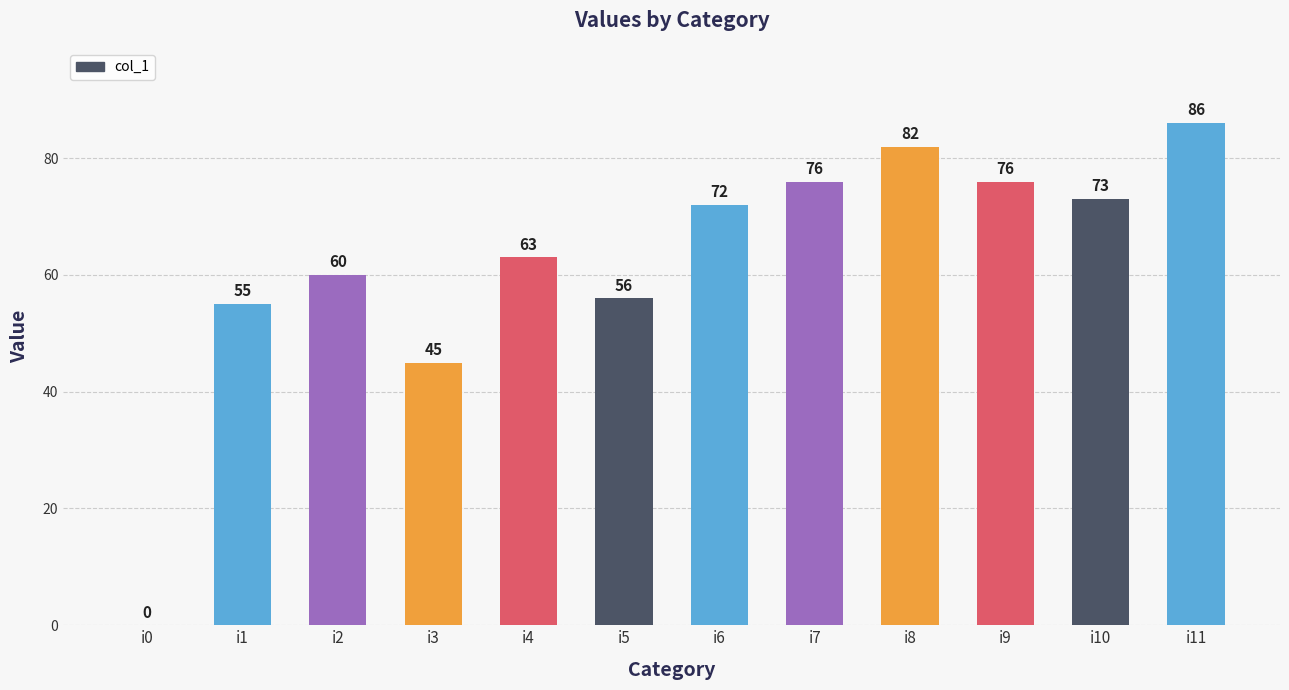

What is the greatest value displayed?

86